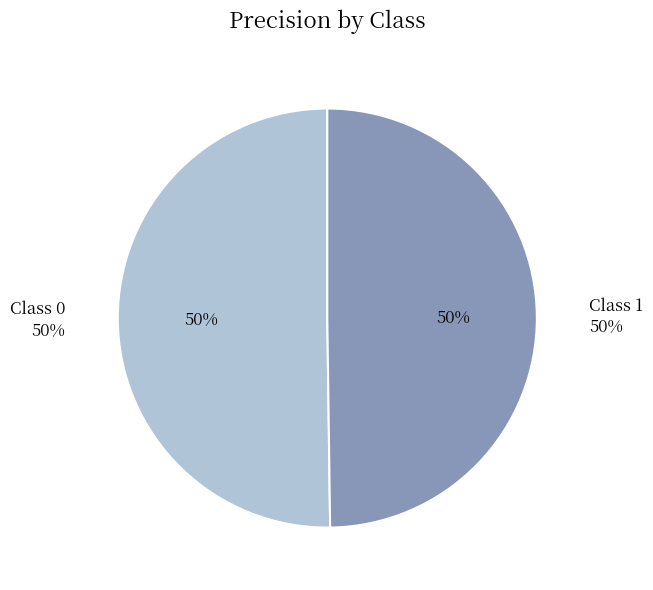

Does any single category account for the majority?

Yes